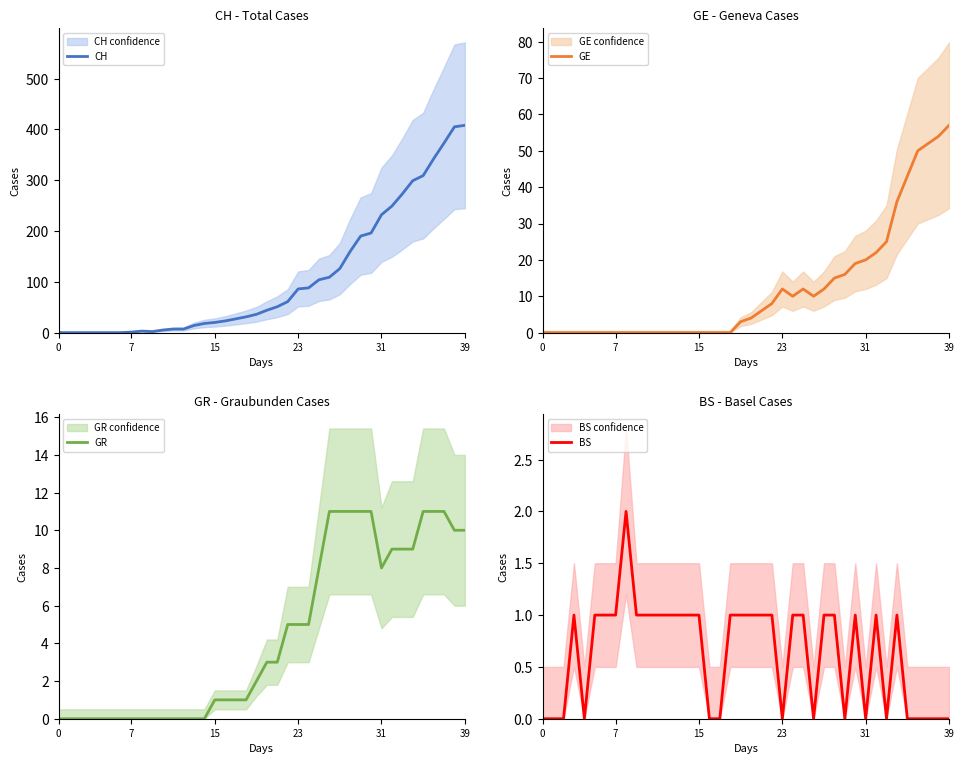

At which label does GE reach its peak?

39